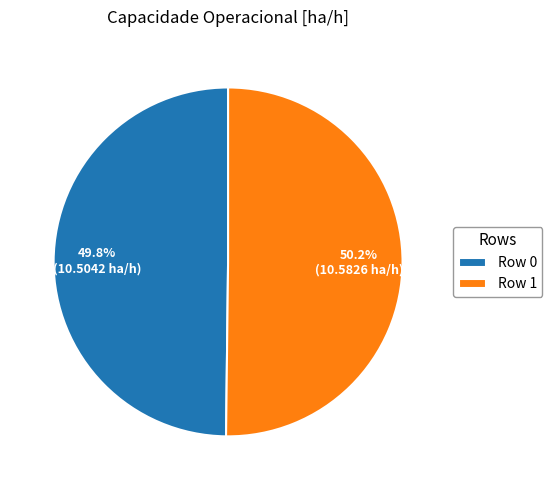

What percentage is the Row 0 slice, to the nearest percent?

50%